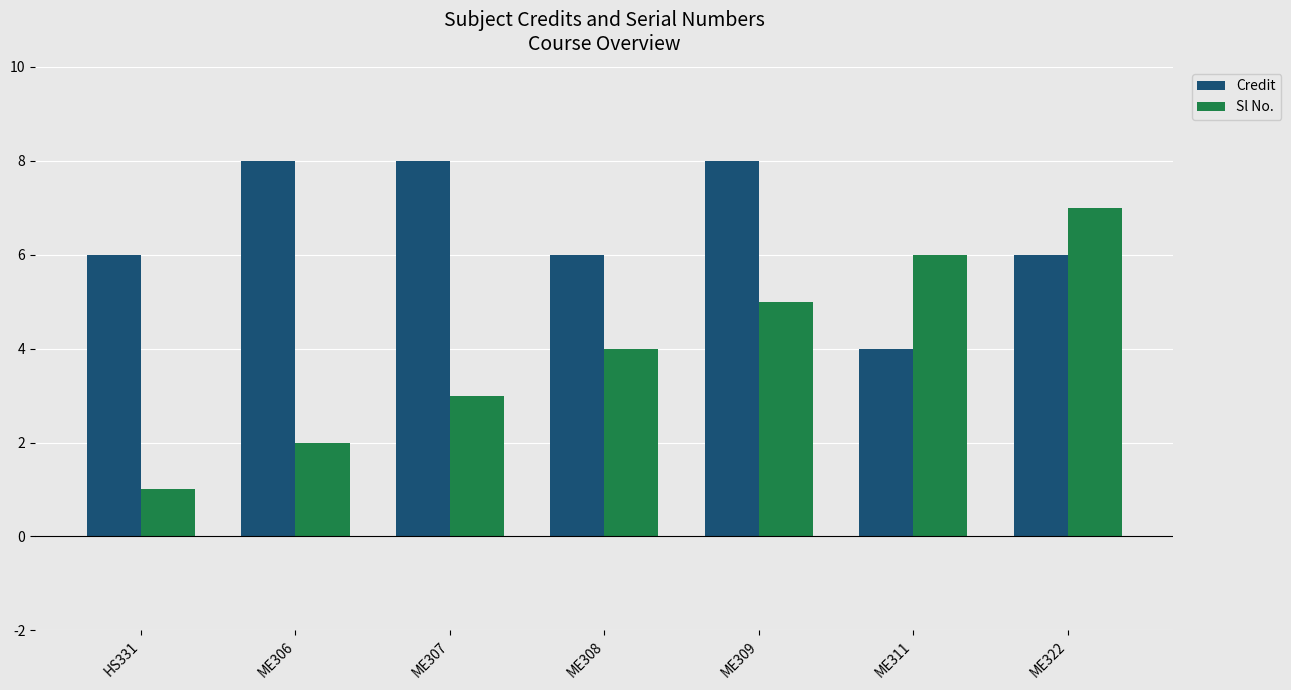

Rank the series by their maximum value, from lowest to highest.

Sl No., Credit